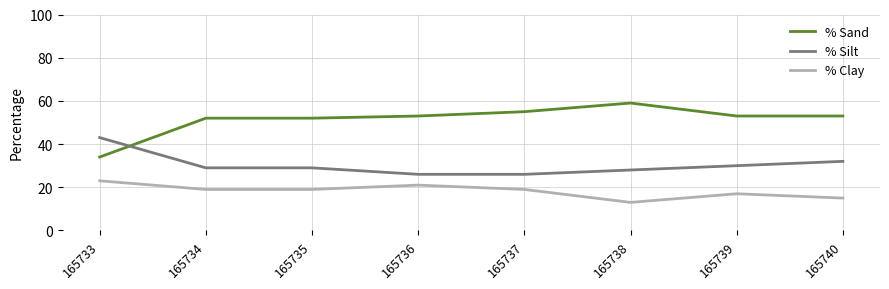

What value does the % Sand series have at 165733?

34